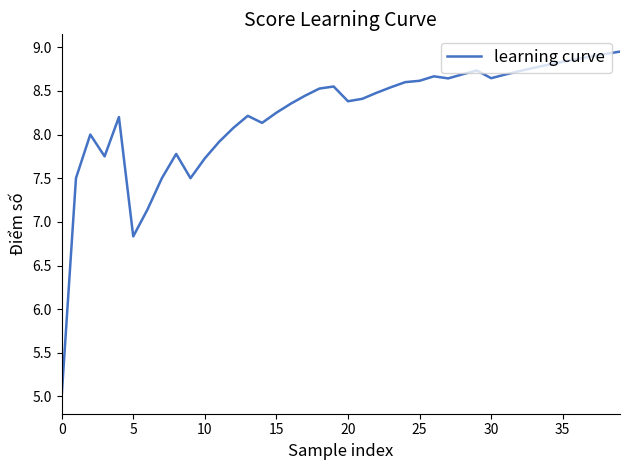

What is the minimum value shown in the chart?

5.0